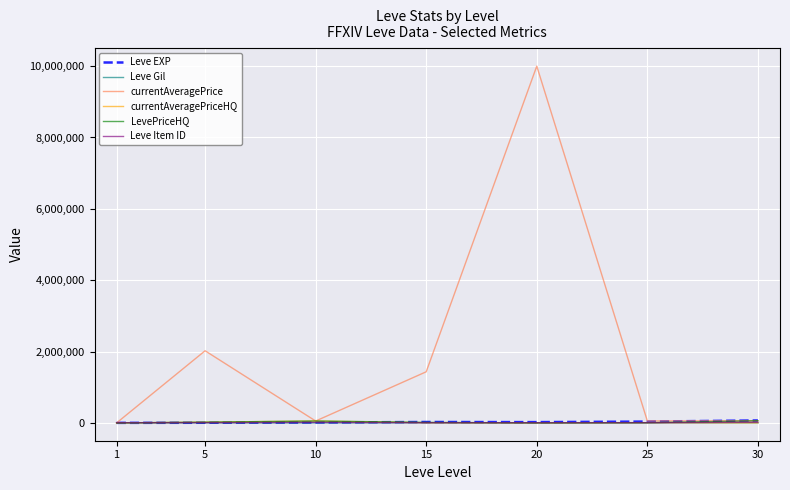

At how many categories does at least one series exceed 8728809?

1